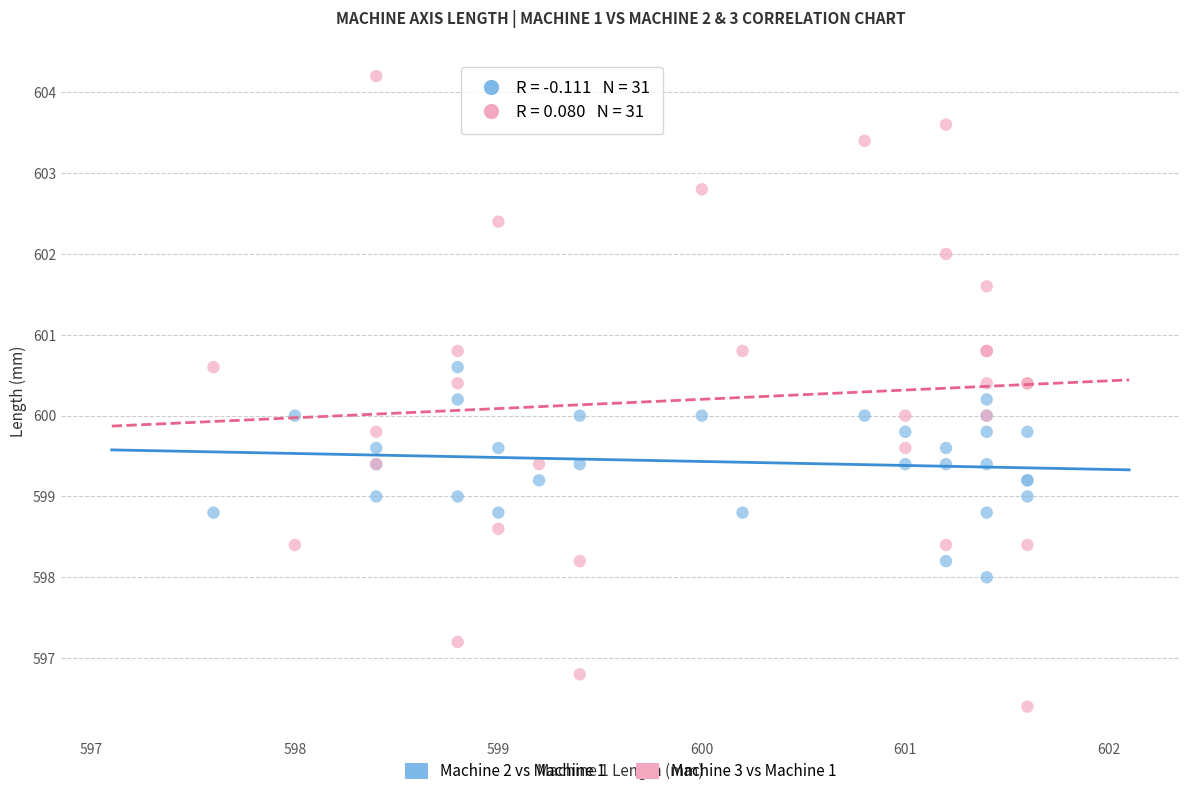

Which series contains the highest Y value?

Machine 3 vs Machine 1